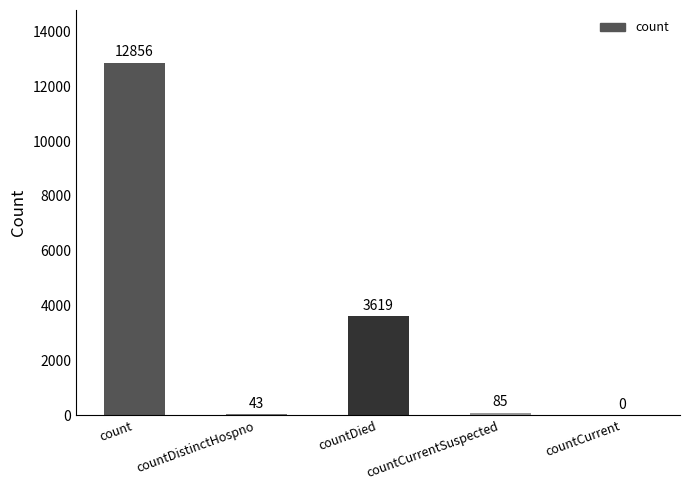

What is the change in value from countDistinctHospno to countCurrent?

-43